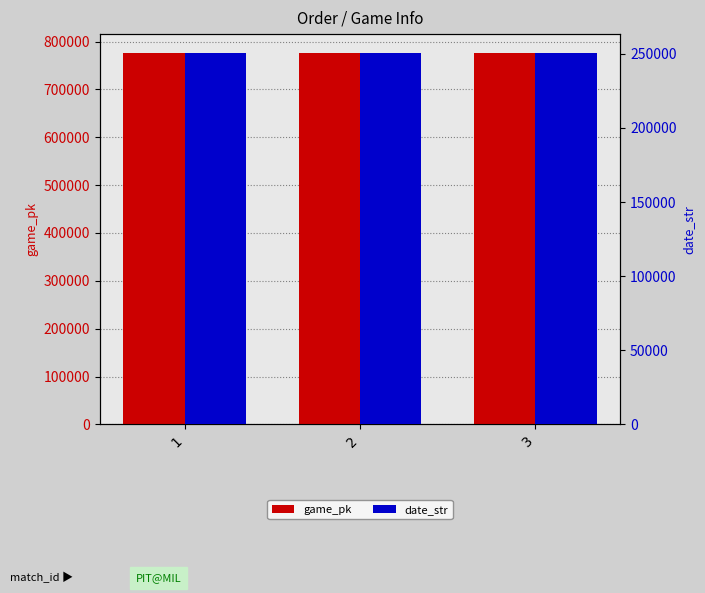

Is it true that date_str equals 250811 at 3?

True